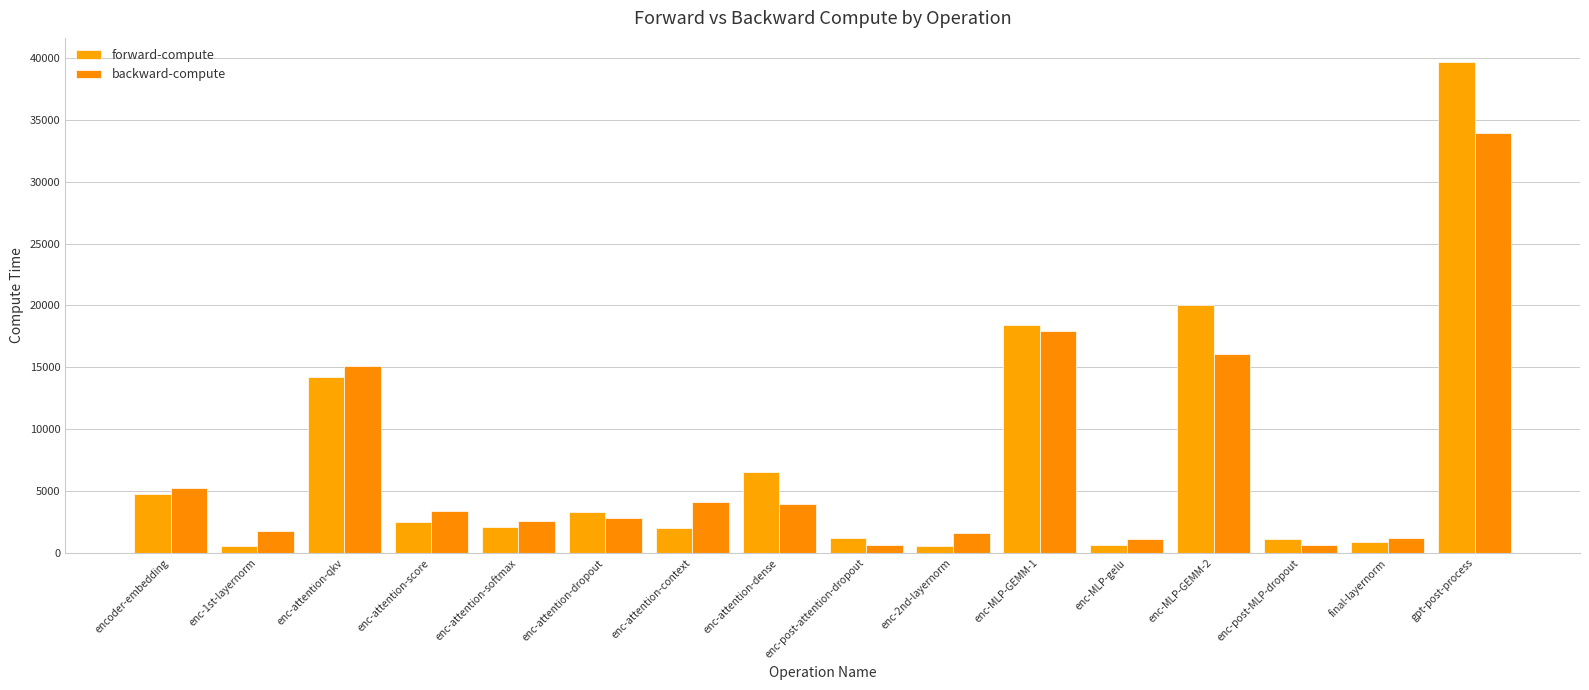

Reading left to right, what are all the values shown in this chart?

forward-compute: 4741.0	589.5	14206.9	2531.9	2060.6	3324.6	1986.6	6540.1	1193.1	563.7	18459.3	612.0	20047.2	1161.0	920.8	39643.6
backward-compute: 5213.6	1763.9	15120.7	3356.7	2603.4	2827.6	4124.2	3993.6	650.1	1633.3	17966.4	1137.3	16075.2	649.9	1224.6	33926.0